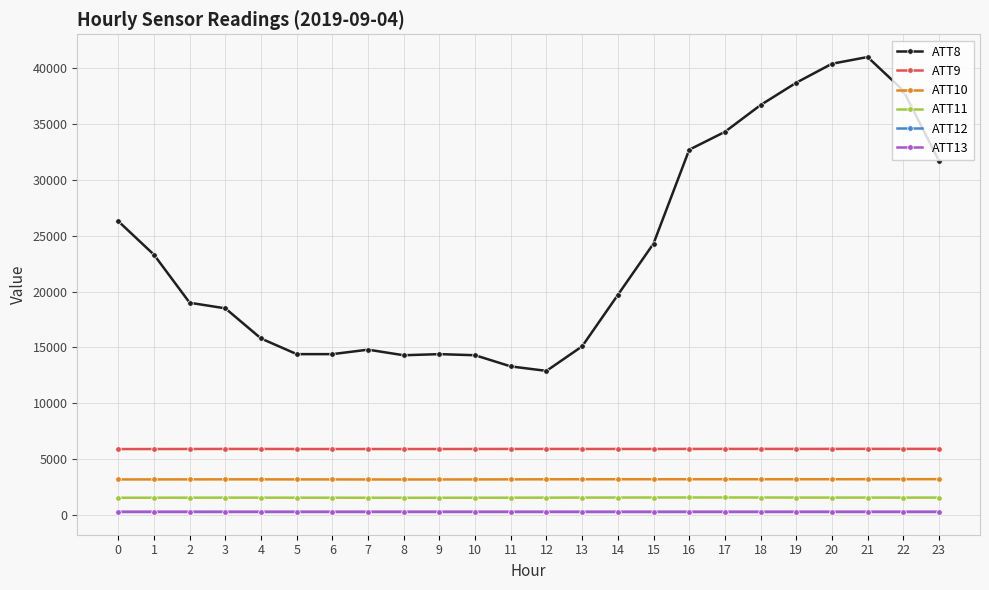

The value of ATT10 at 10 is 4804.6. True or false?

False